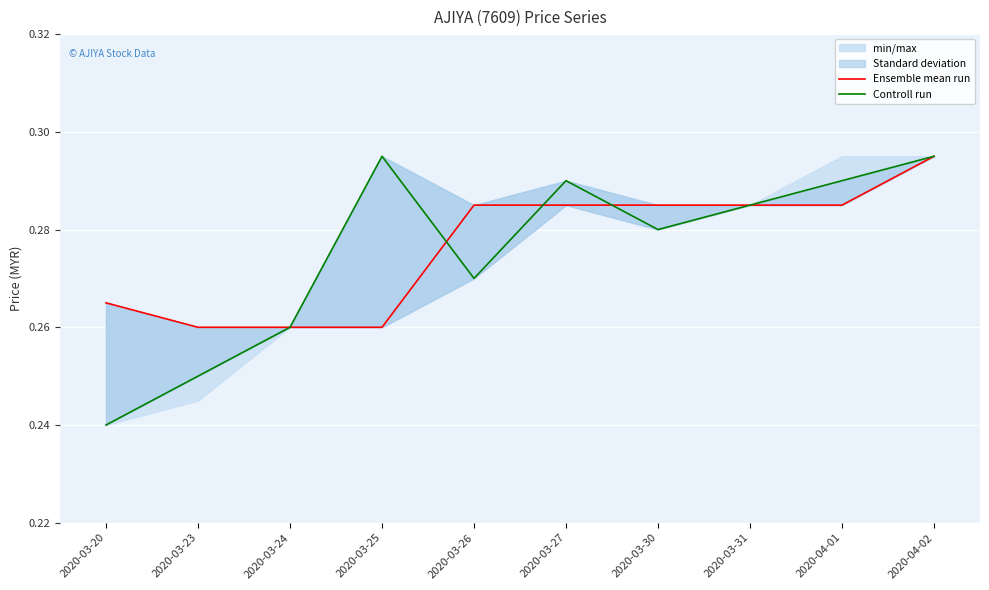

At which category is the sum across all series the highest?

2020-04-02